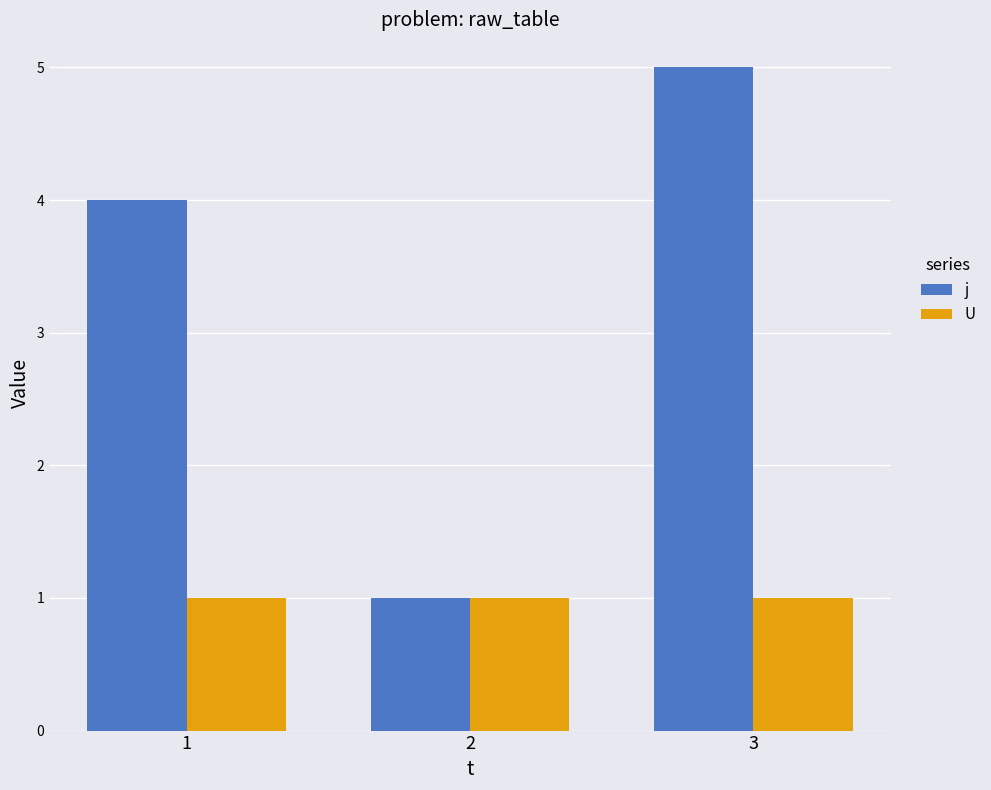

Which series has the largest total across all categories?

j